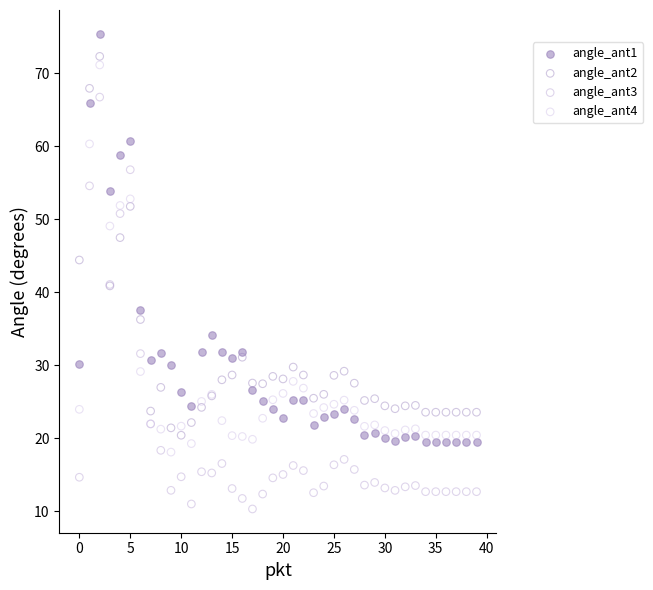

Which series reaches the minimum Y coordinate?

angle_ant3